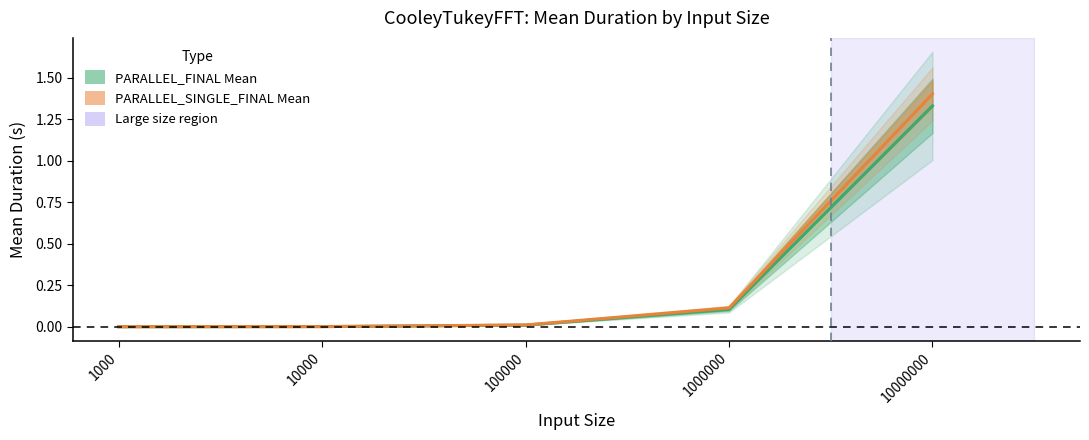

Does the chart have visible grid lines?

No